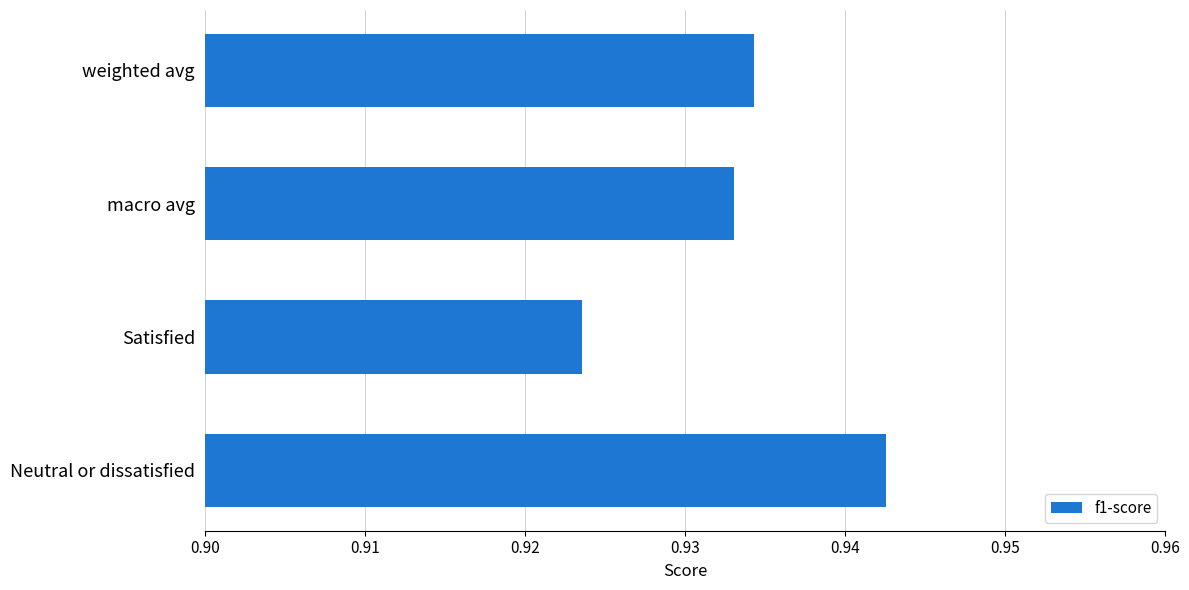

At which label is the value closest to 0?

Satisfied